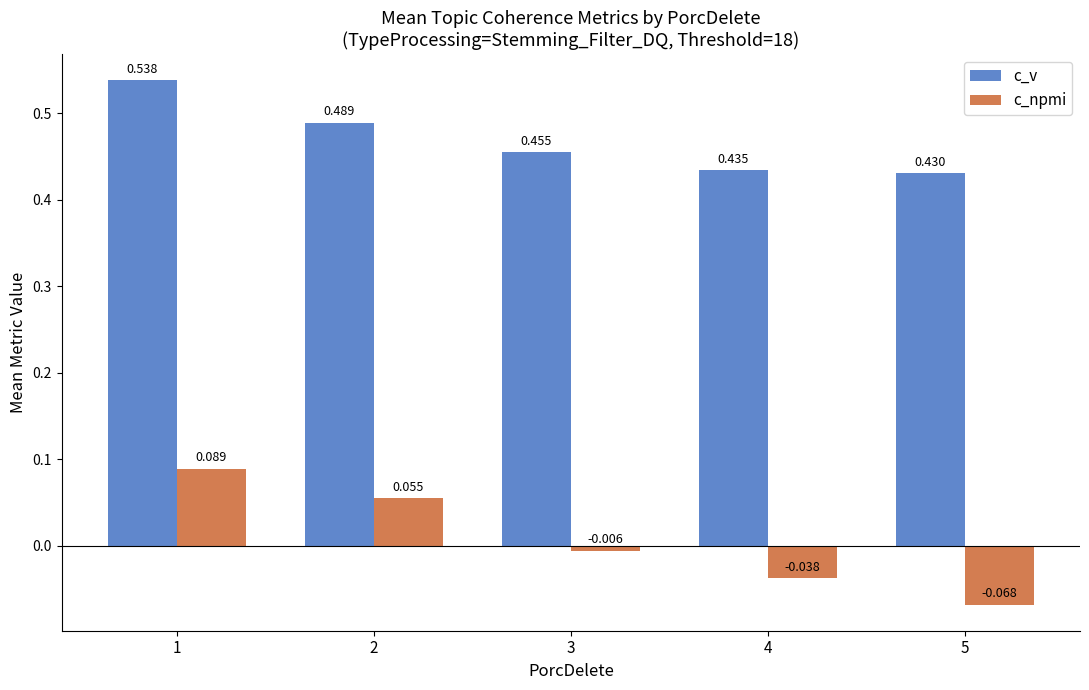

Is it true that c_npmi equals 0.0 at 1?

False